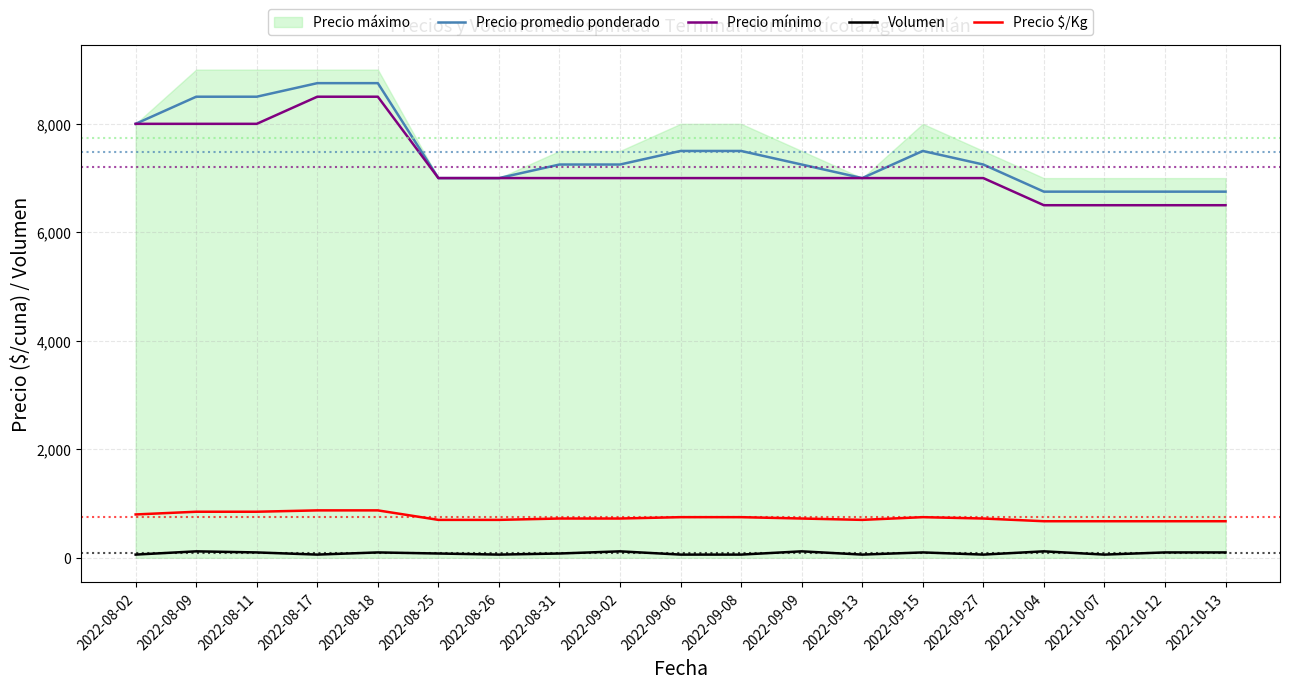

True or false: Precio $/Kg and Precio mínimo cross at least once.

False